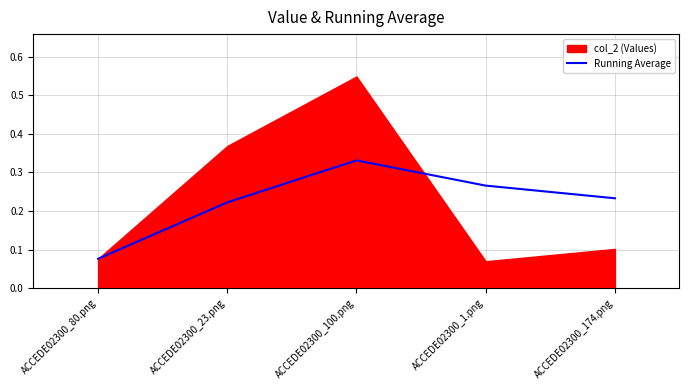

What is the average value?

0.2